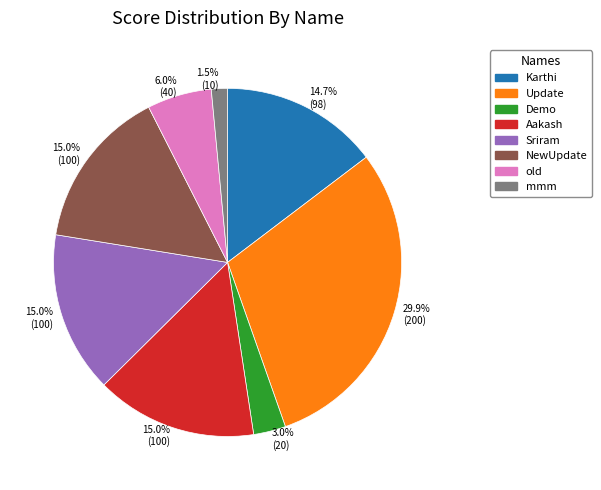

Is there any slice that represents more than half of the pie?

No